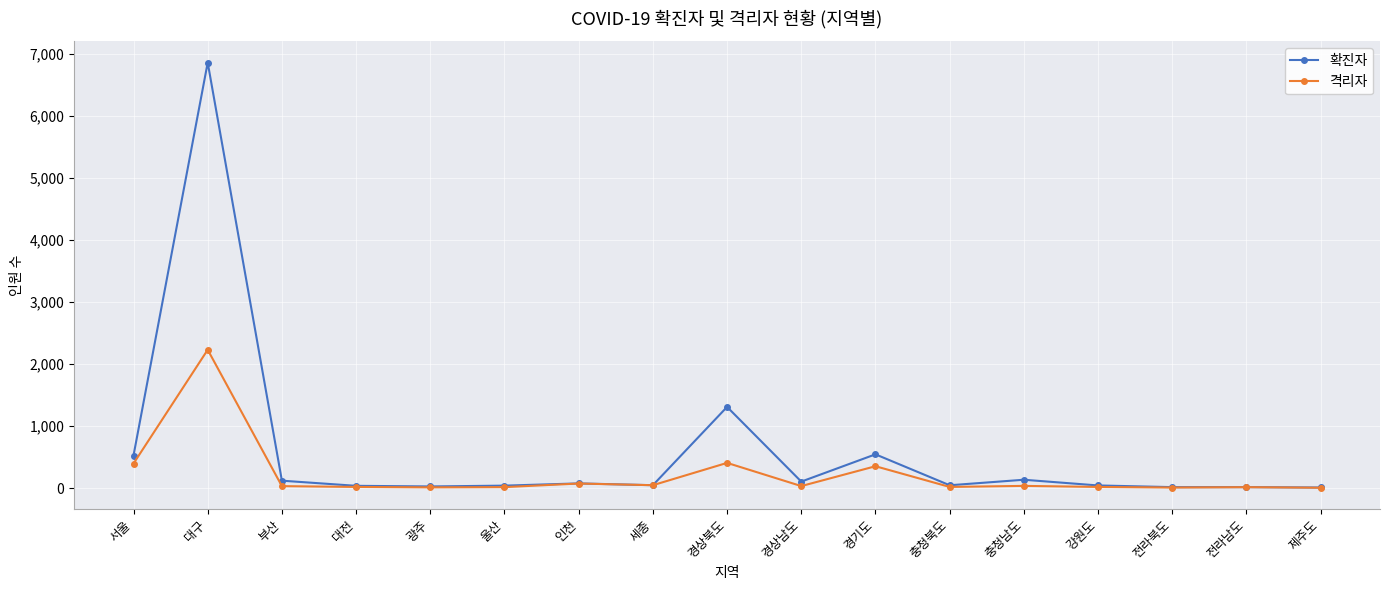

At how many categories does at least one series exceed 6383?

1